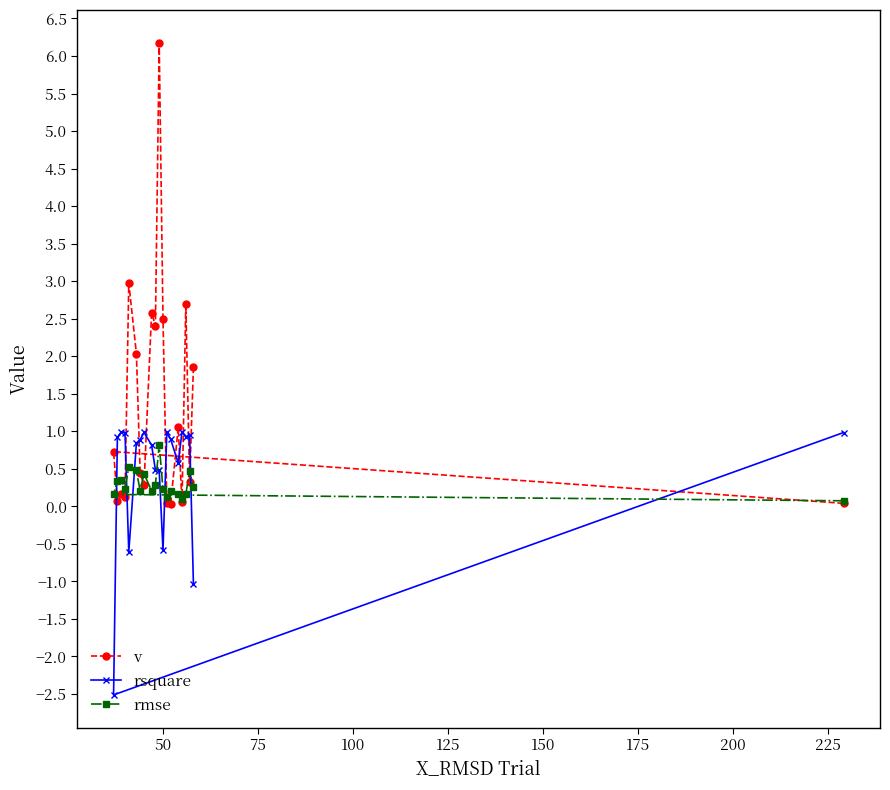

Which series has the largest total across all categories?

v